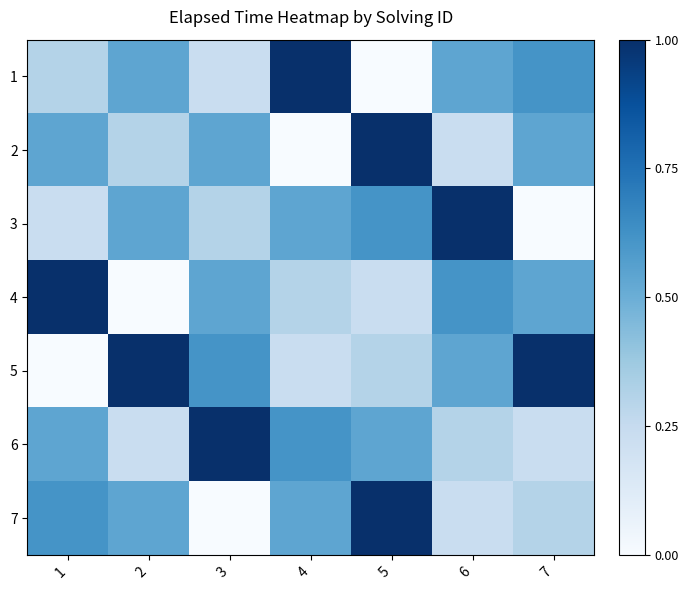

List the series in order of their peak value, lowest first.

1, 2, 3, 4, 5, 6, 7